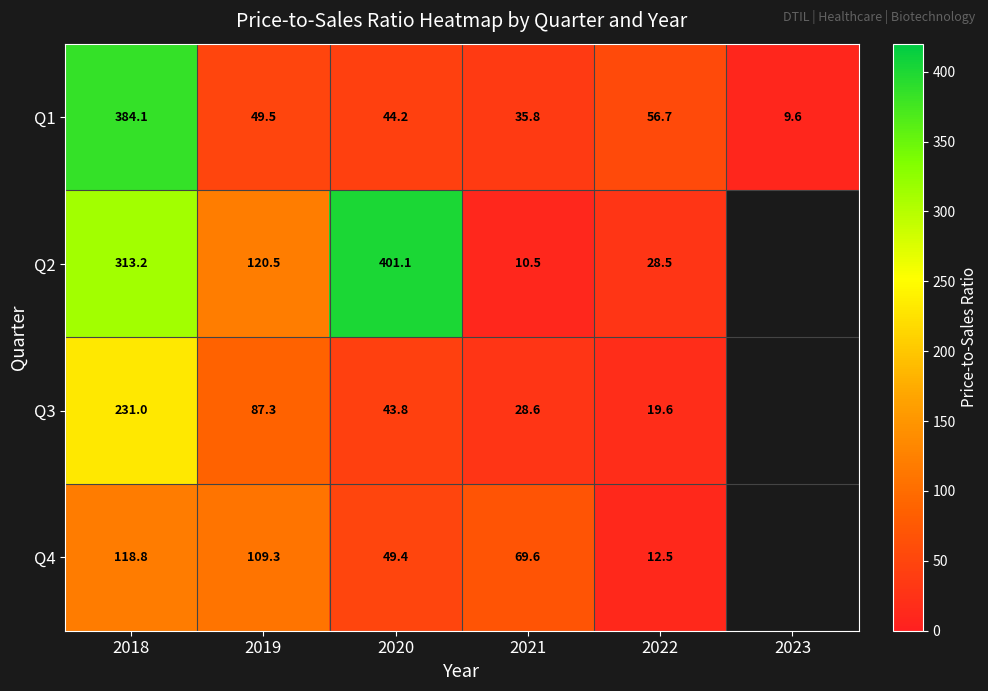

At 2019, list the series in order from largest to smallest.

Q2, Q4, Q3, Q1